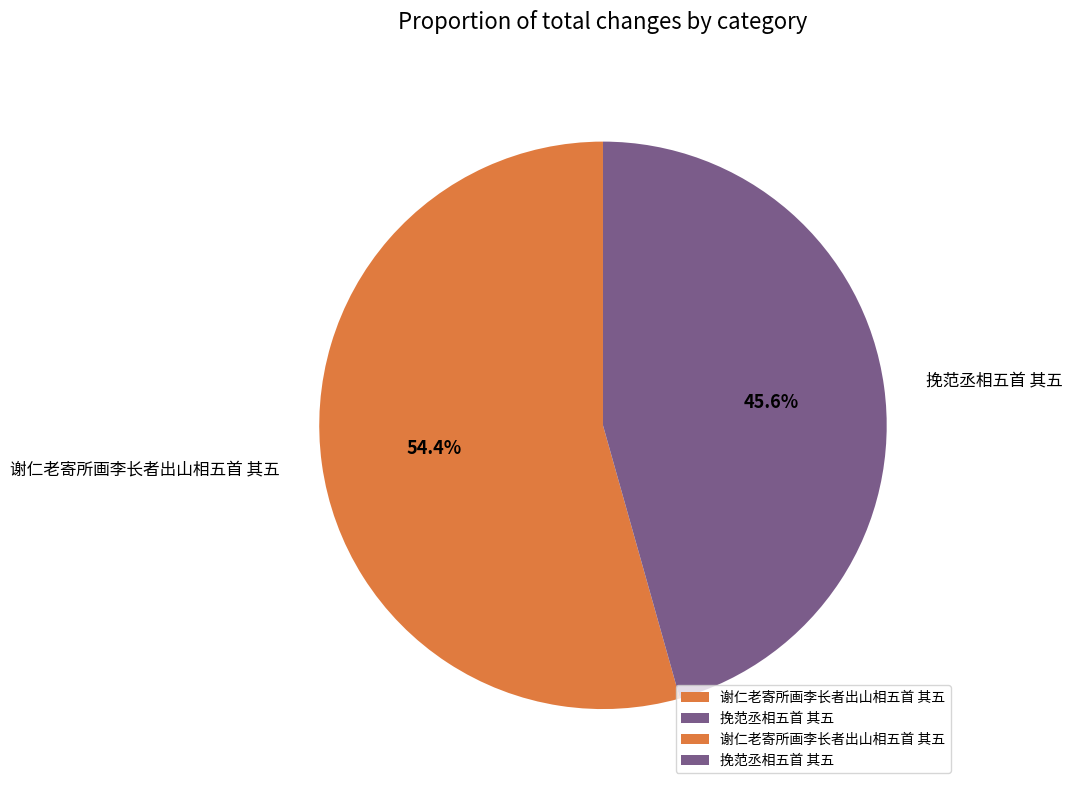

To the nearest percent, what is the difference between the 谢仁老寄所画李长者出山相五首 其五 and 挽范丞相五首 其五 slice percentages?

9%